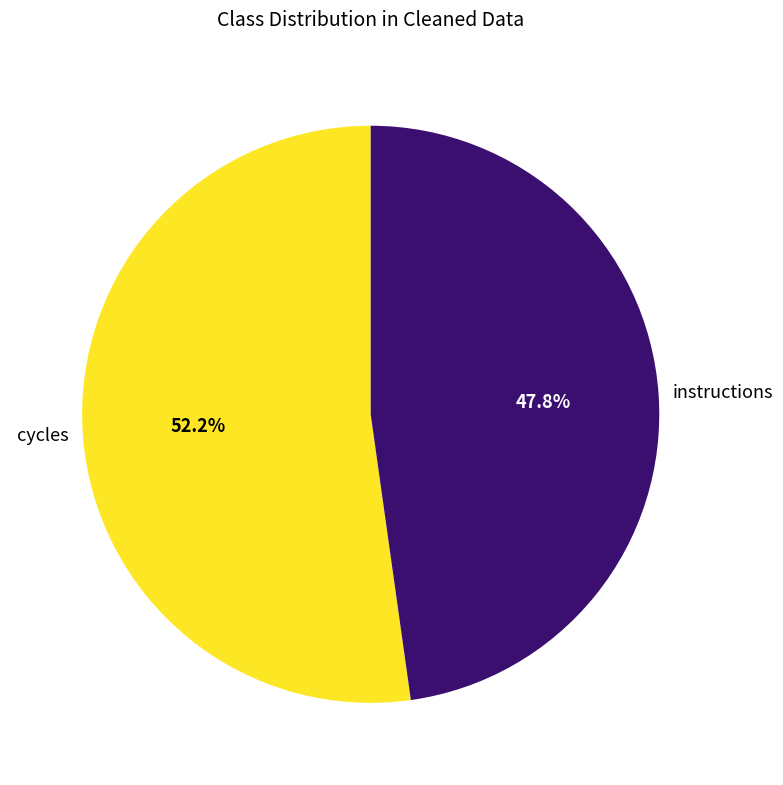

Is there a majority slice in this chart?

Yes